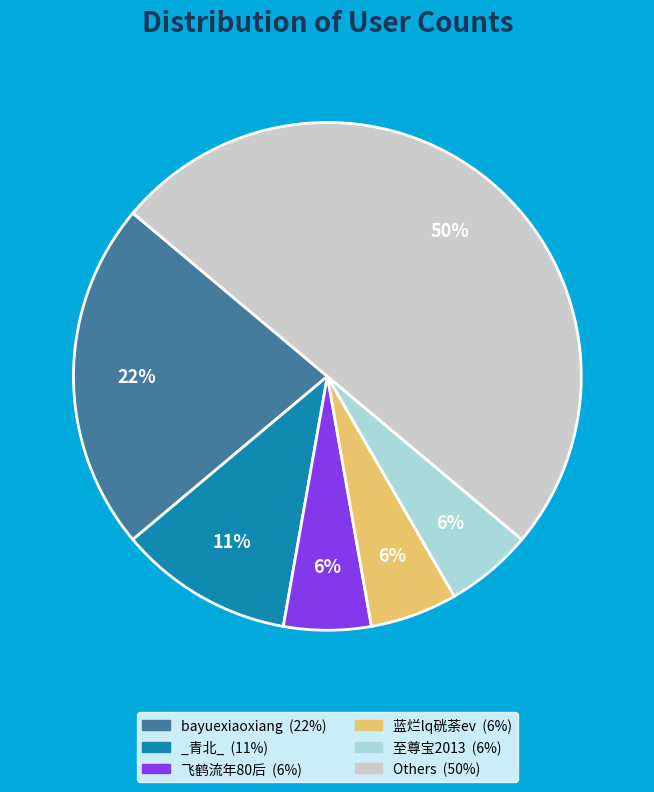

To the nearest percent, what is the difference between the largest and smallest slice percentages?

44%